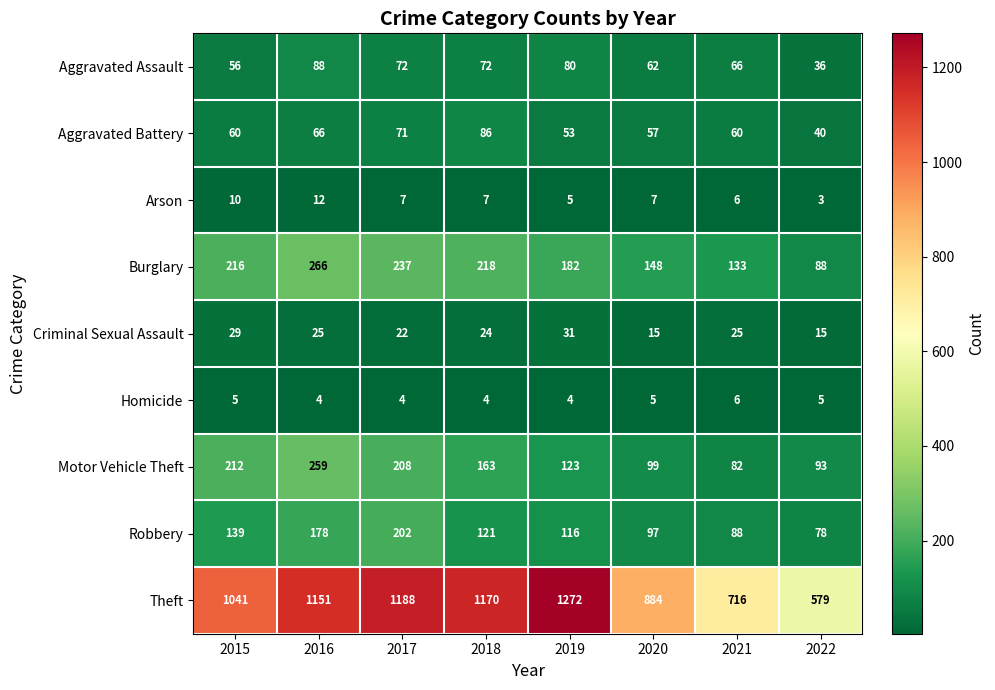

Rank the series by their maximum value, from highest to lowest.

Theft, Burglary, Motor Vehicle Theft, Robbery, Aggravated Assault, Aggravated Battery, Criminal Sexual Assault, Arson, Homicide